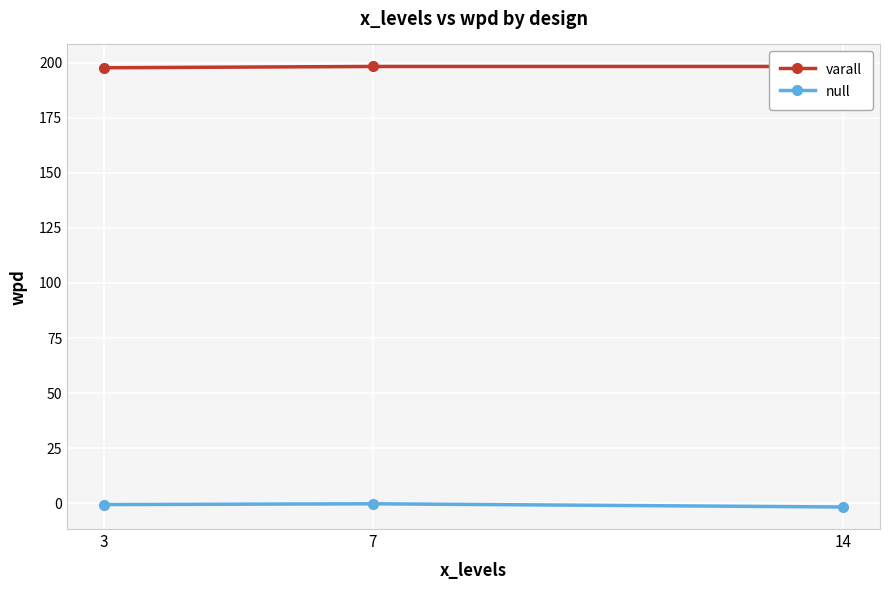

The value of varall at 3 is 295.5. True or false?

False